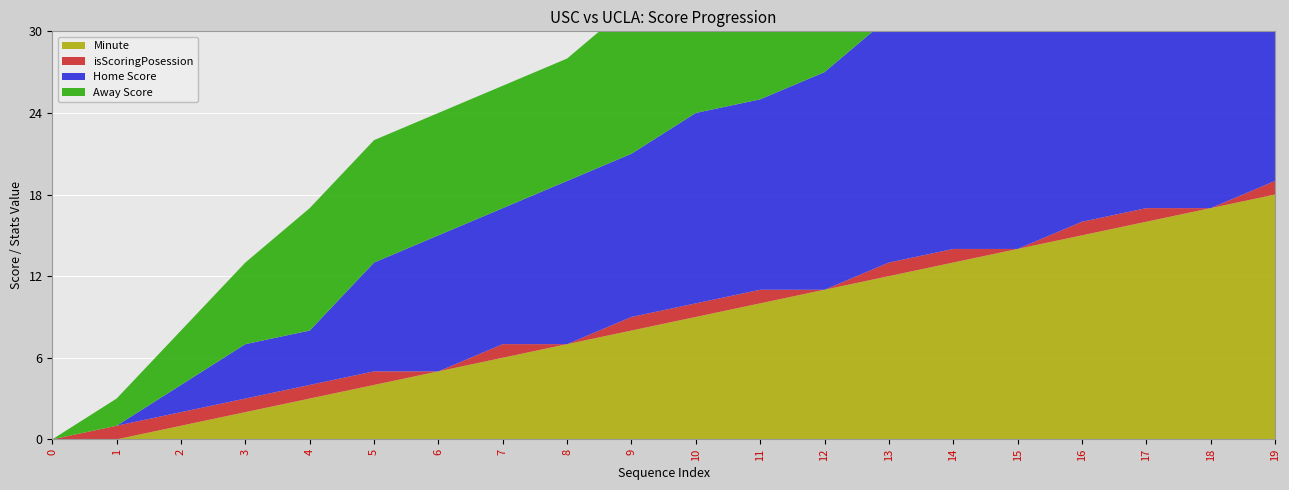

Reading left to right, transcribe all the data shown in this chart.

Away Score: 0=0	1=2	2=4	3=6	4=9	5=9	6=9	7=9	8=9	9=11	10=11	11=13	12=13	13=13	14=15	15=17	16=20	17=20	18=20	19=22
Home Score: 0=0	1=0	2=2	3=4	4=4	5=8	6=10	7=10	8=12	9=12	10=14	11=14	12=16	13=18	14=18	15=18	16=18	17=20	18=22	19=22
Minute: 0=0	1=0	2=1	3=2	4=3	5=4	6=5	7=6	8=7	9=8	10=9	11=10	12=11	13=12	14=13	15=14	16=15	17=16	18=17	19=18
isScoringPosession: 0=0	1=1	2=1	3=1	4=1	5=1	6=0	7=1	8=0	9=1	10=1	11=1	12=0	13=1	14=1	15=0	16=1	17=1	18=0	19=1